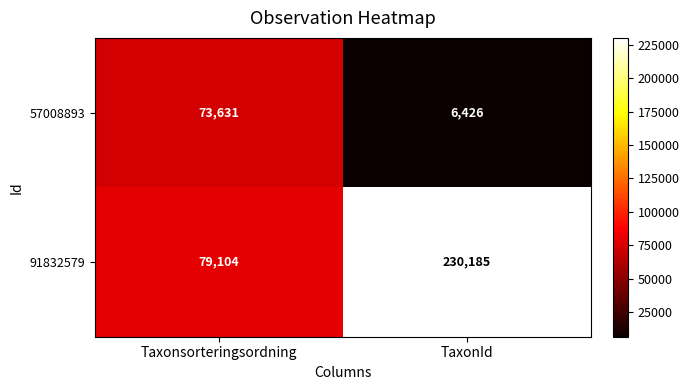

What is the highest value of the 91832579 series?

230185